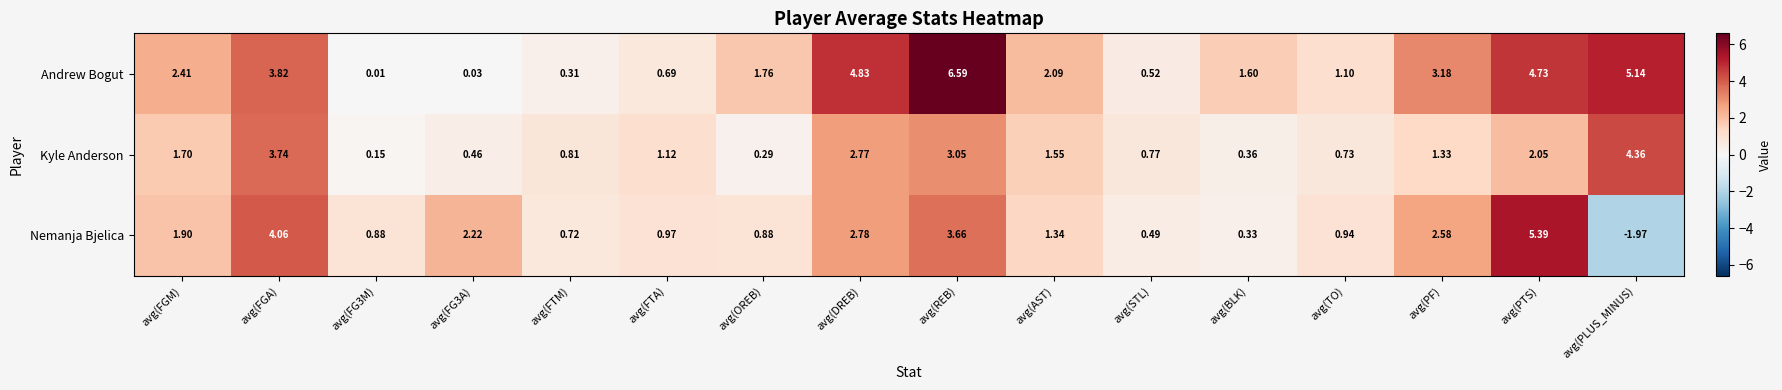

Between avg(FG3A) and avg(FTA), which series saw the biggest shift?

Nemanja Bjelica